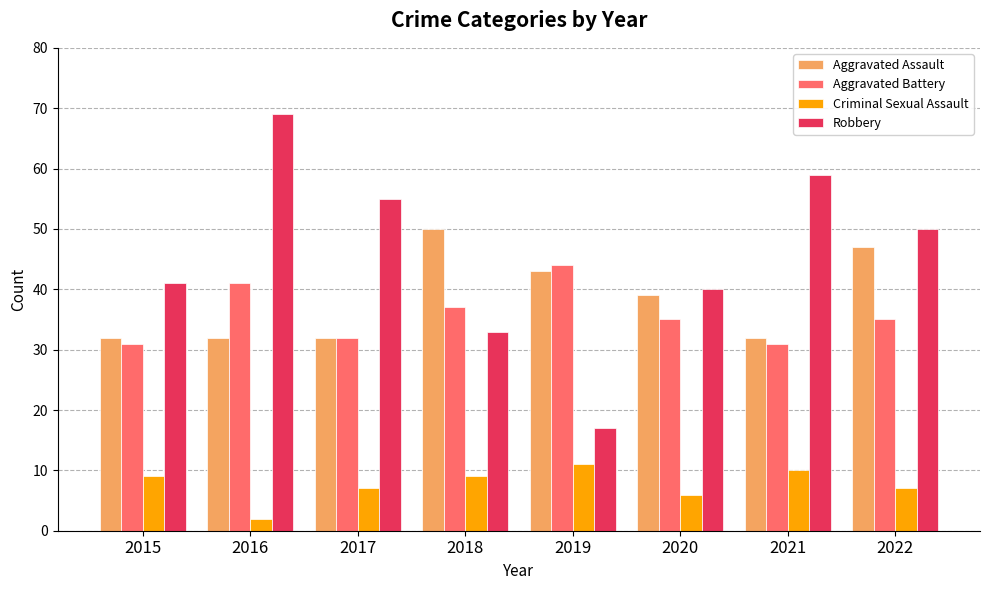

What is the approximate value of Aggravated Assault at 2021, to the nearest 10?

30